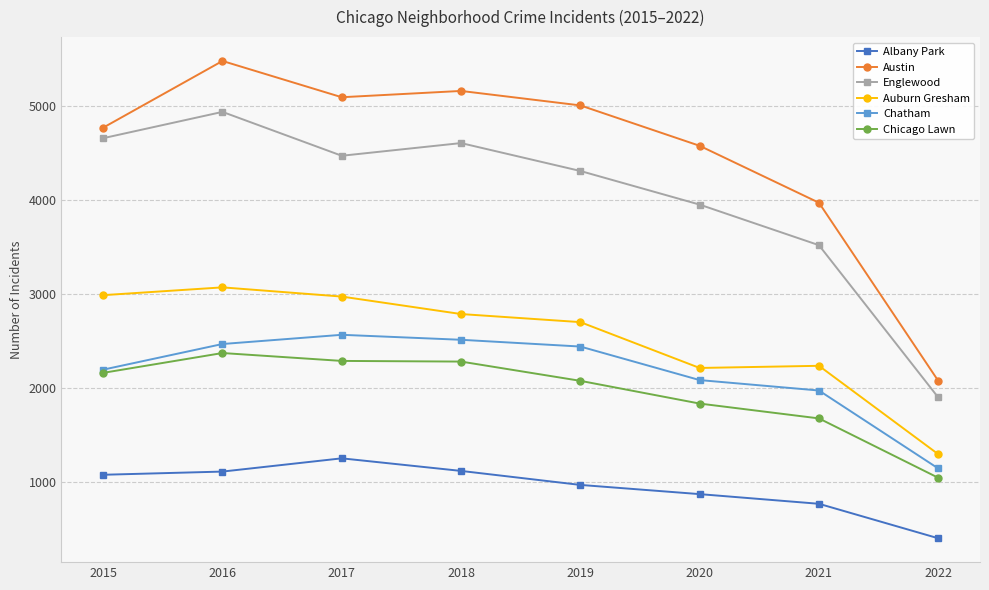

How many series are shown in this chart?

6